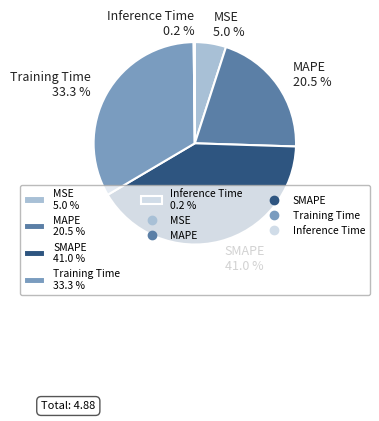

To the nearest percent, what is the average slice percentage?

20%